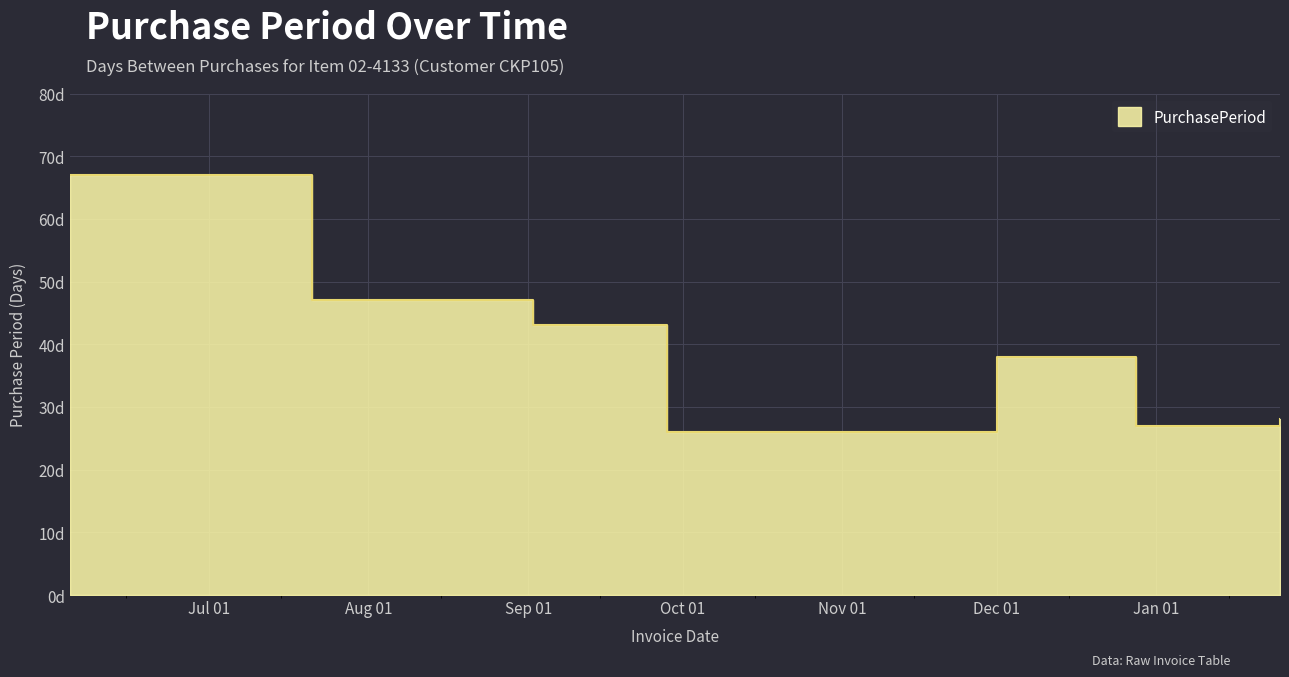

How many interior local valleys (lower than both neighbors) does the data have?

1